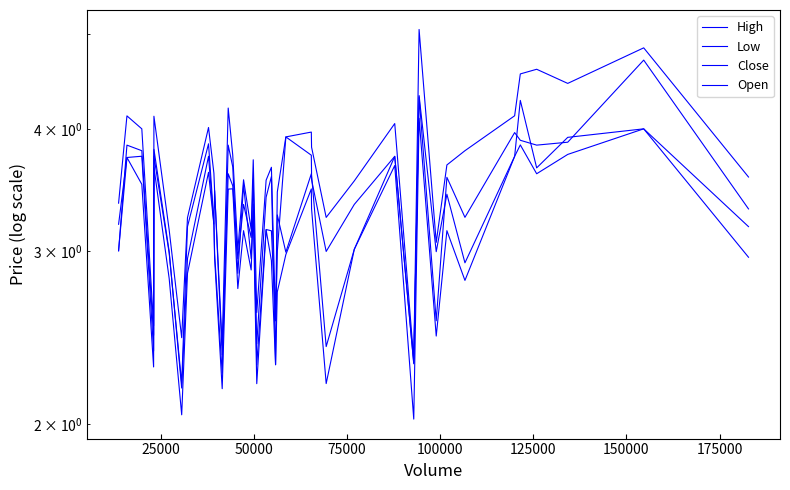

How many interior local peaks does the High series have?

12